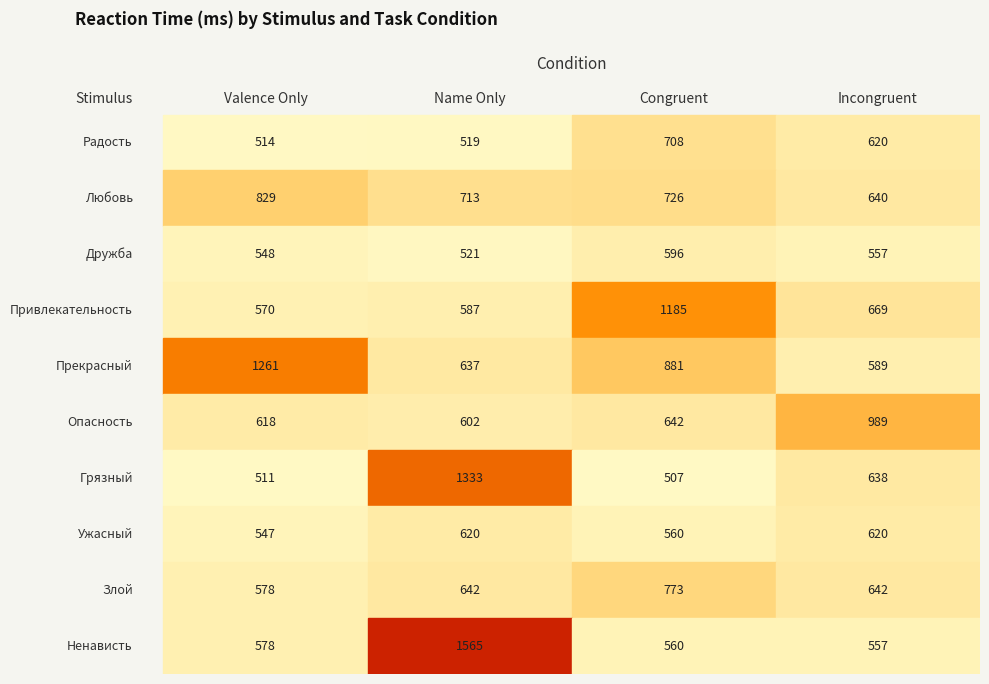

List the labels in order of name_only value, smallest first.

0, 2, 3, 5, 7, 4, 8, 1, 6, 9